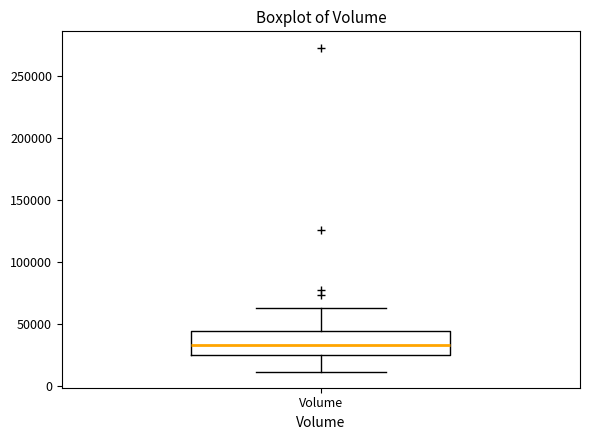

Transcribe this box plot: give where the median line is, the range the box spans, and where the two whiskers end, as read against the y-axis. The values are not printed on the chart, so give them approximately, as read against the axis.

median 35000, box 25000 to 45000, whiskers 10000 to 65000